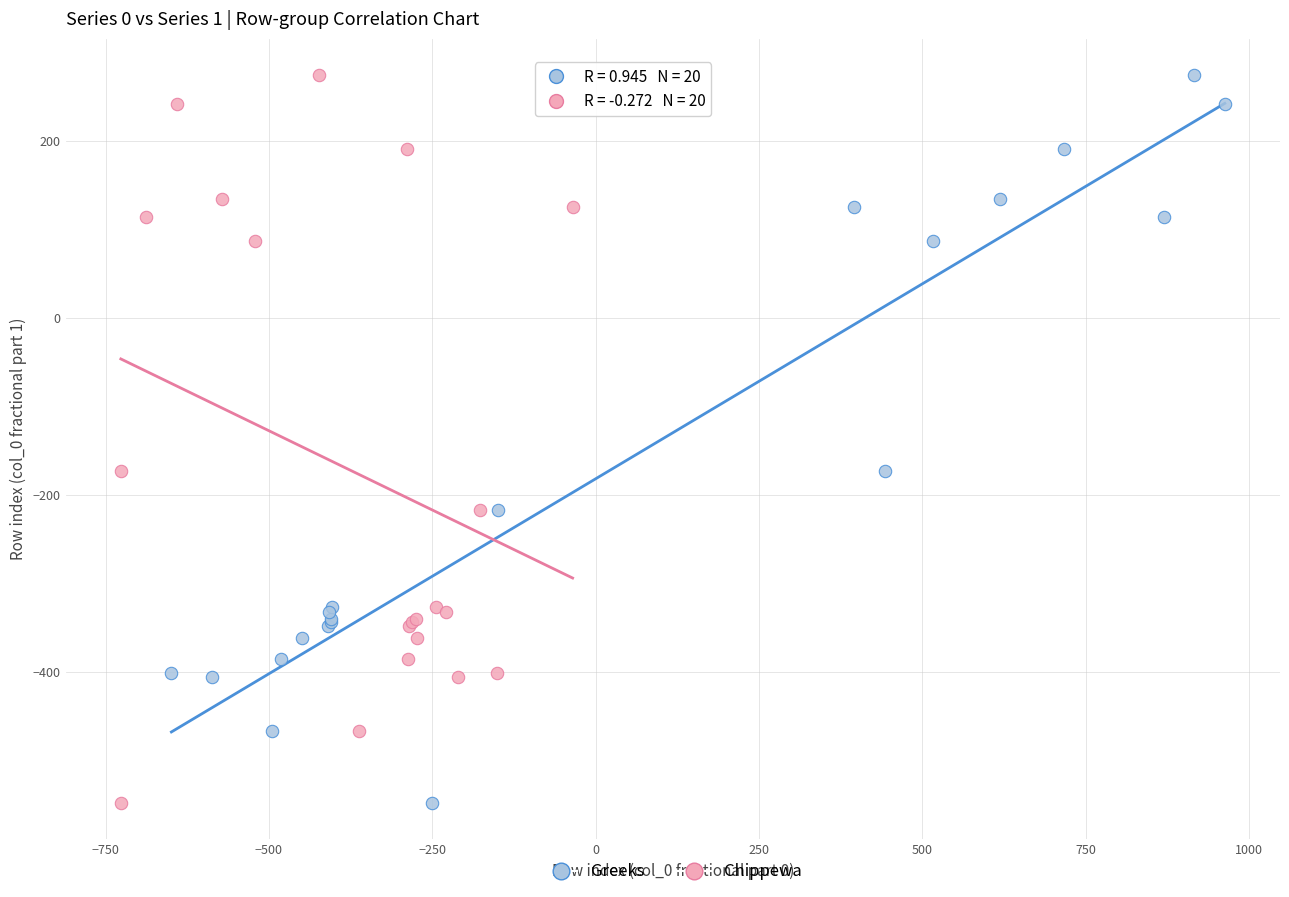

What are all the series names shown in the legend?

Greeks, Chippewa